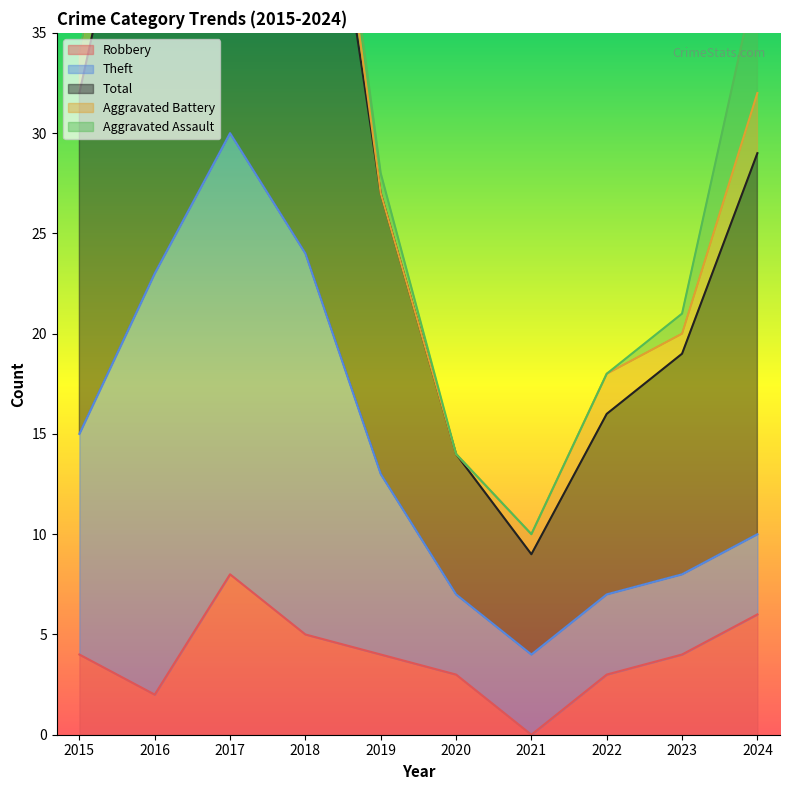

Between 2021 and 2022, which series saw the biggest shift?

Total